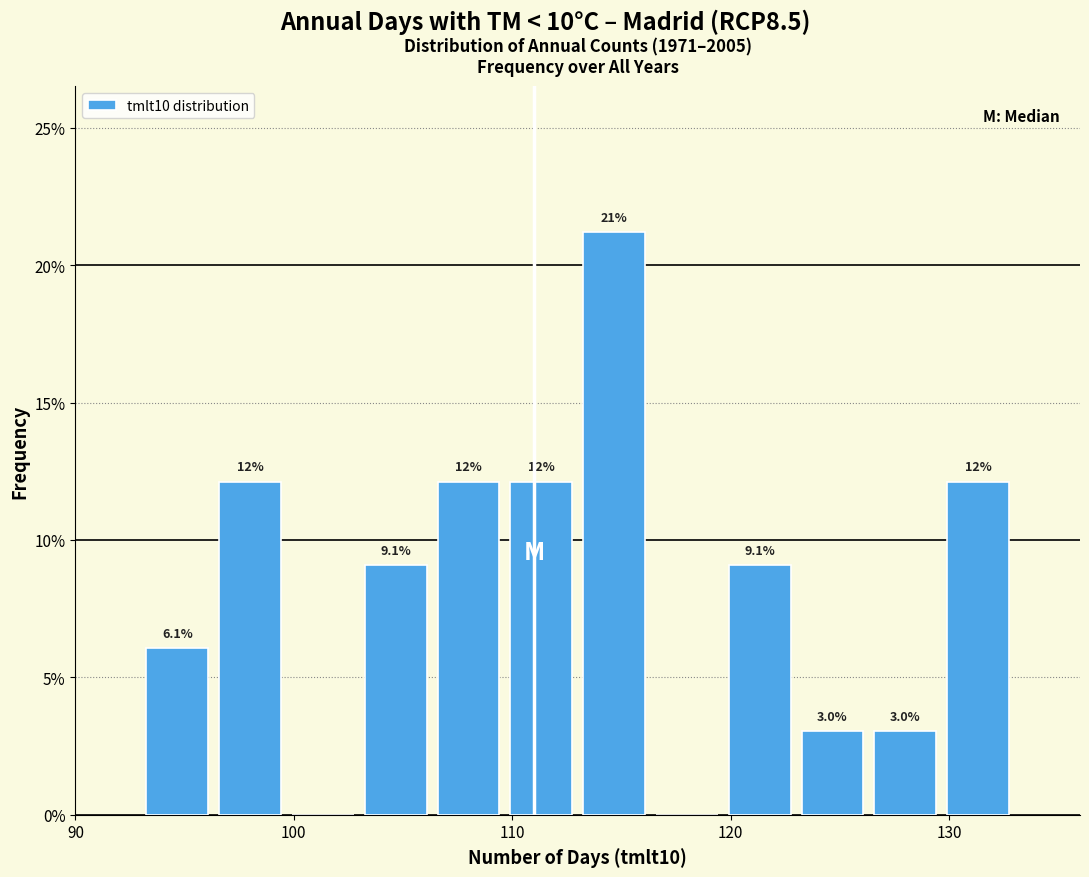

Around what value on the x-axis is the tallest bar? Give the approximate position of its centre, as read against the axis.

115